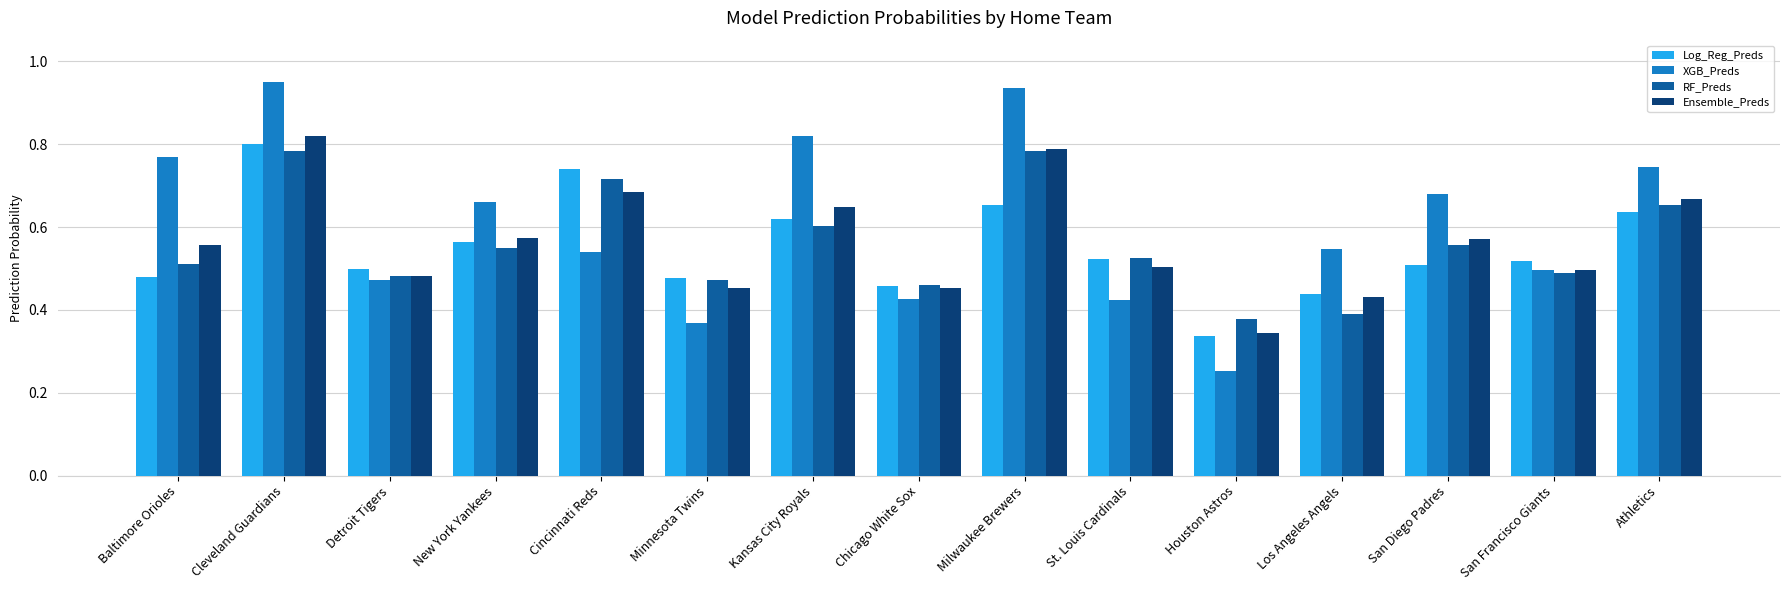

True or false: RF_Preds has a value of 0.3 at San Francisco Giants.

False